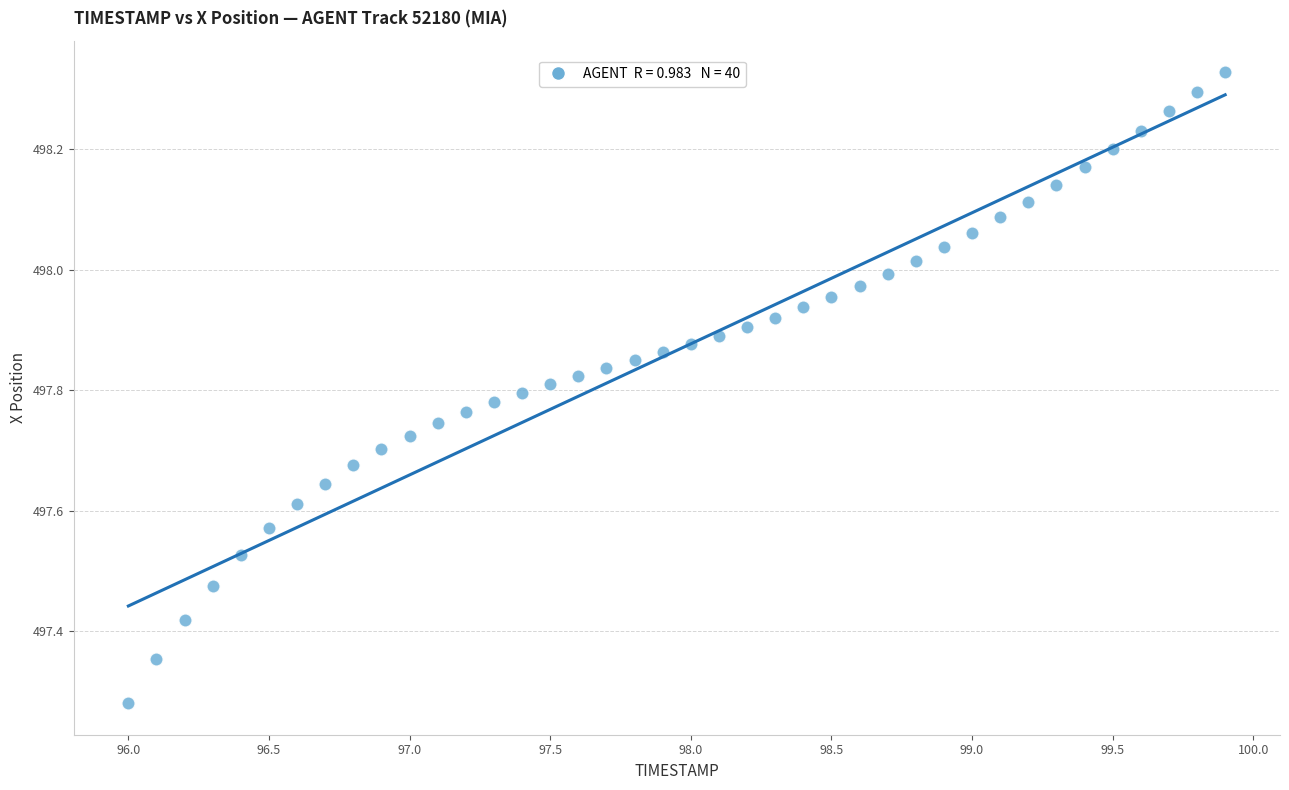

What is the range of Y values (max minus min)?

1.0